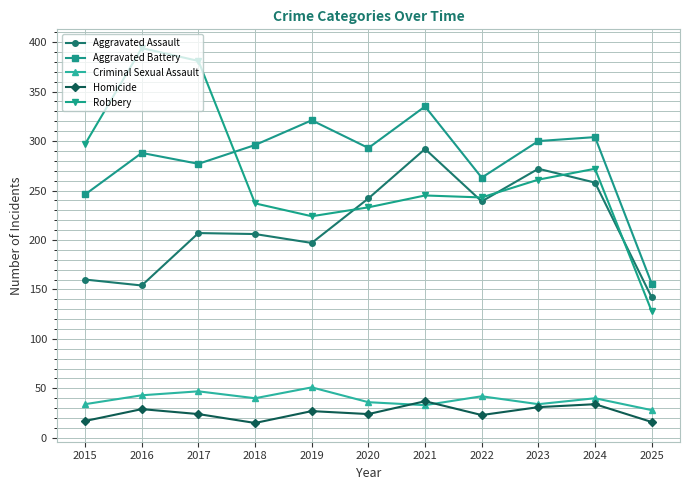

After their last crossing, which series has the higher values: Aggravated Battery or Robbery?

Aggravated Battery